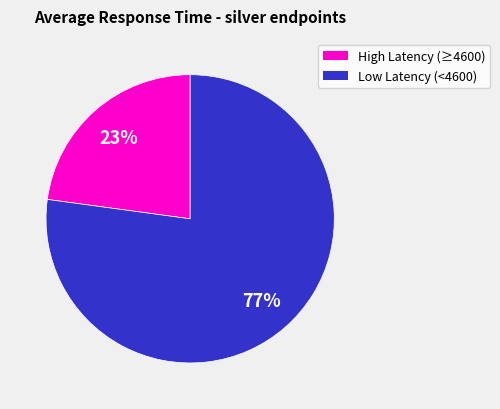

Is there a majority slice in this chart?

Yes